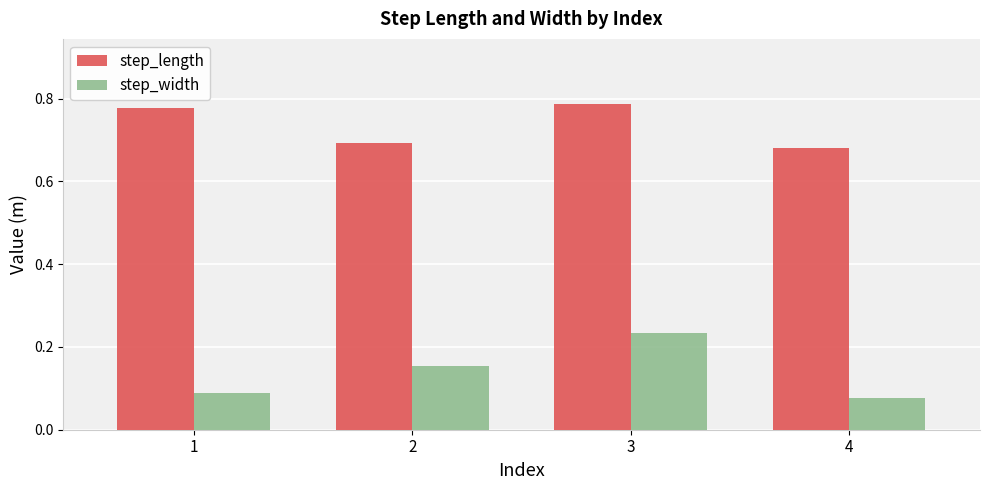

Rank the categories by step_width value from highest to lowest.

3, 2, 1, 4